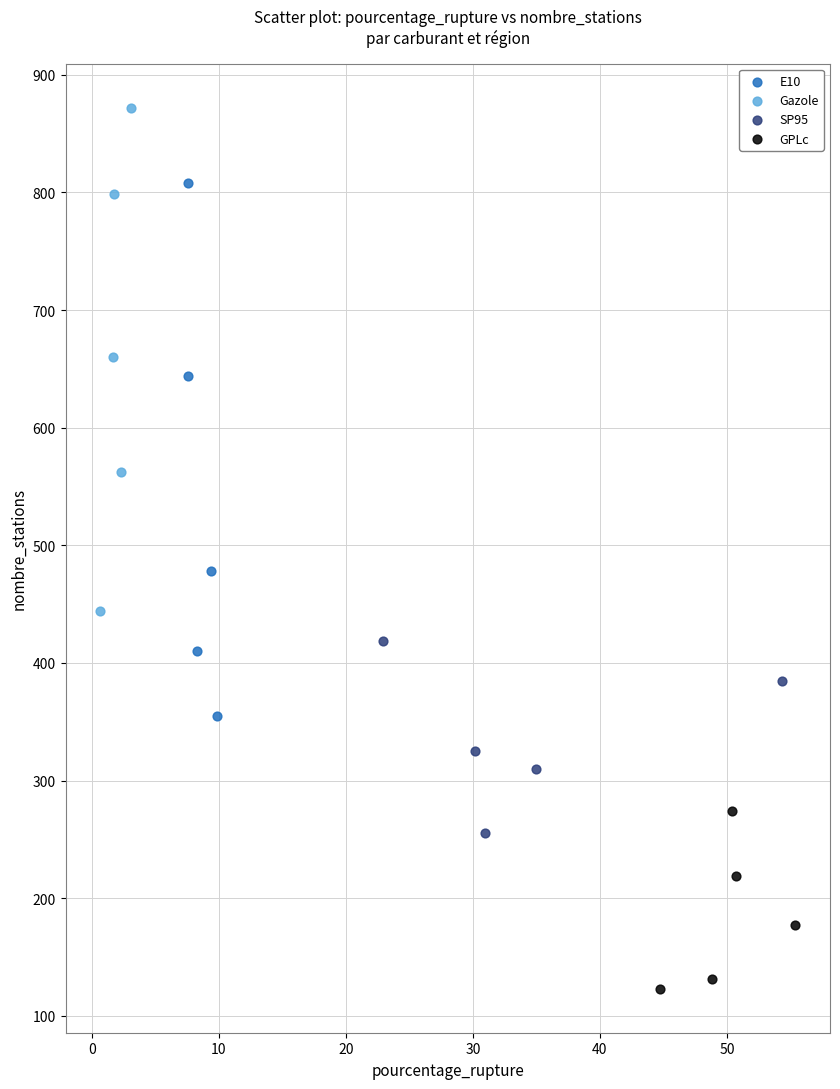

Which series reaches the maximum Y coordinate?

Gazole